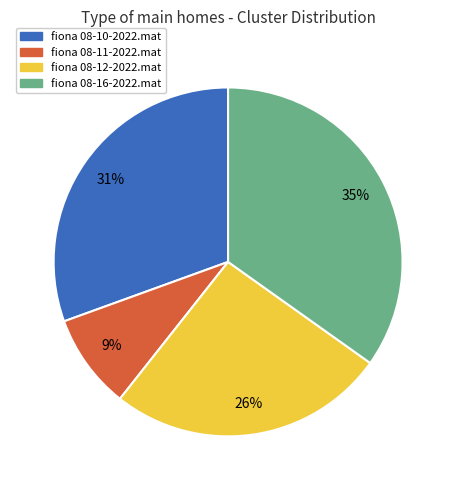

Is there any slice that represents more than half of the pie?

No